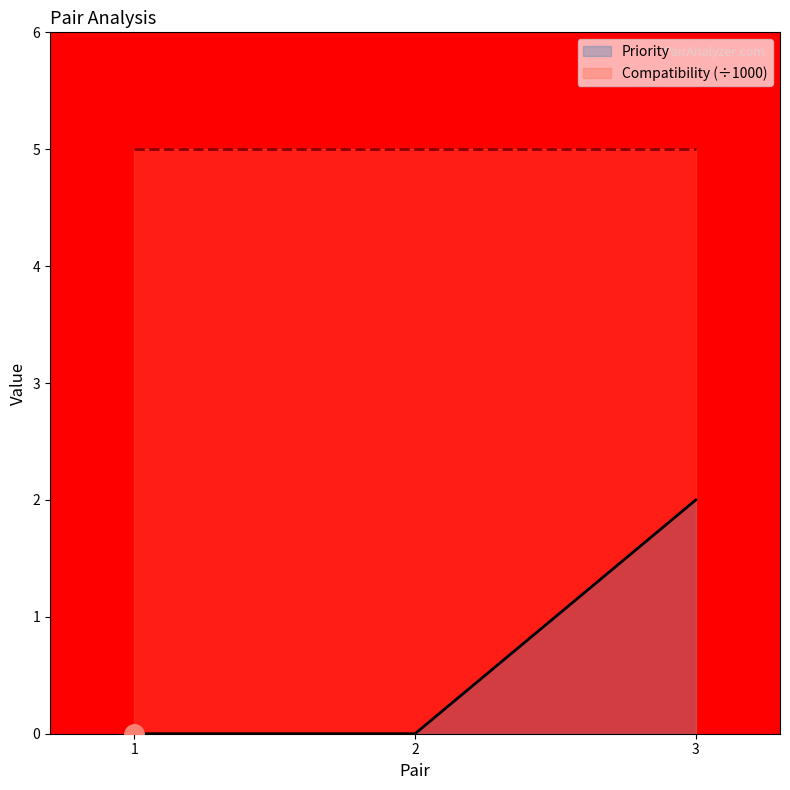

What is the change in value from 1 to 3?

+2